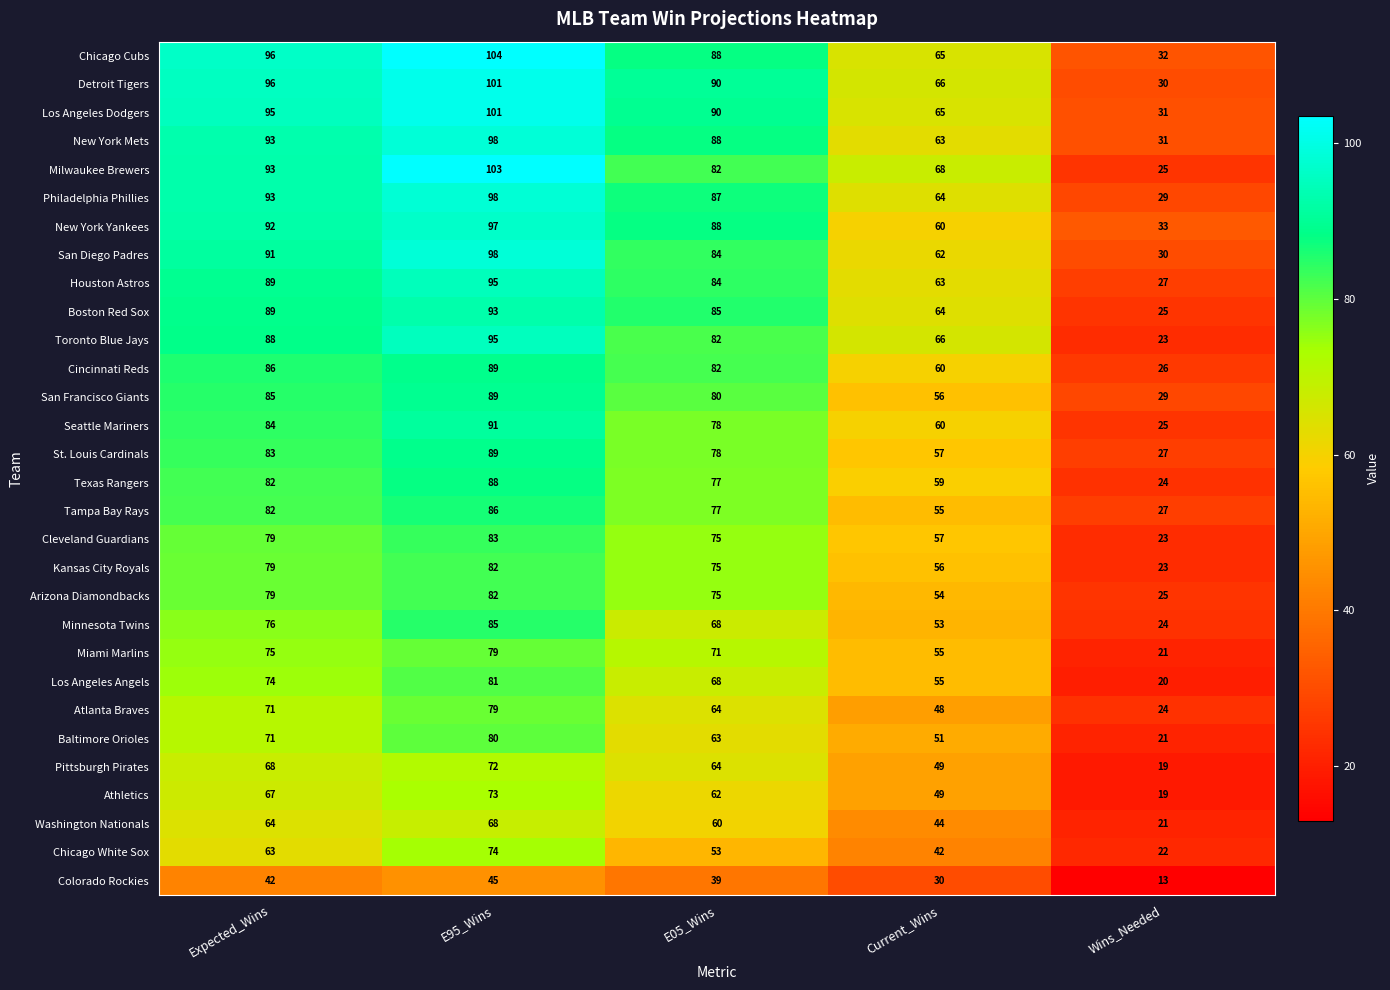

Where does the Philadelphia Phillies series first go above 87?

Expected_Wins